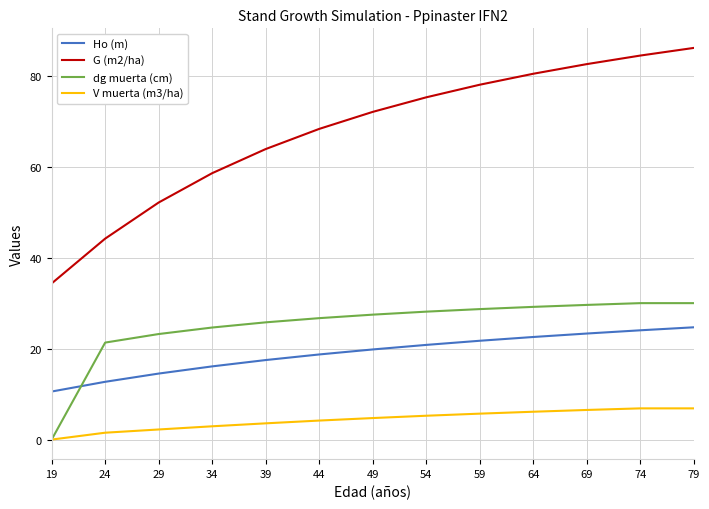

Does the chart display data point markers on the line(s)?

No